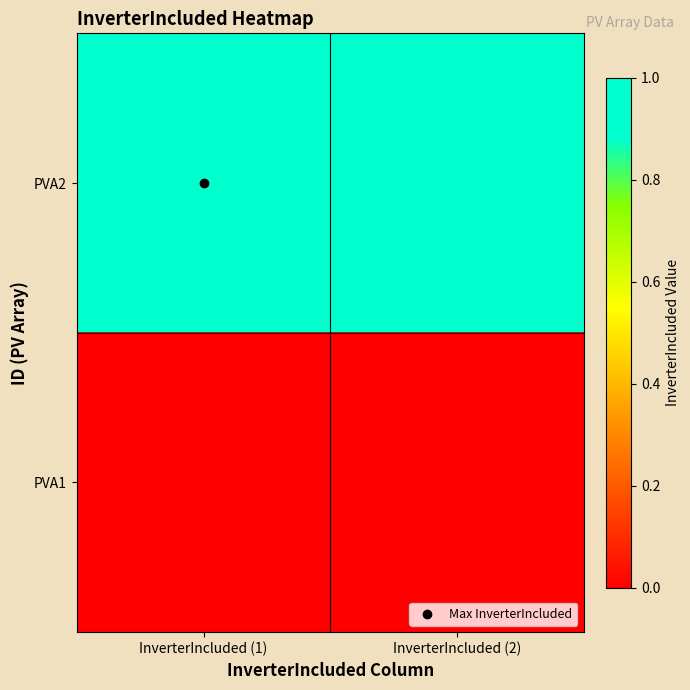

Which label corresponds to the largest value in the chart?

InverterIncluded (1)